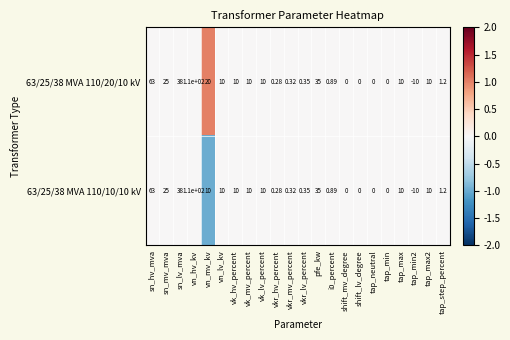

At which category is the sum across all series the highest?

vn_hv_kv